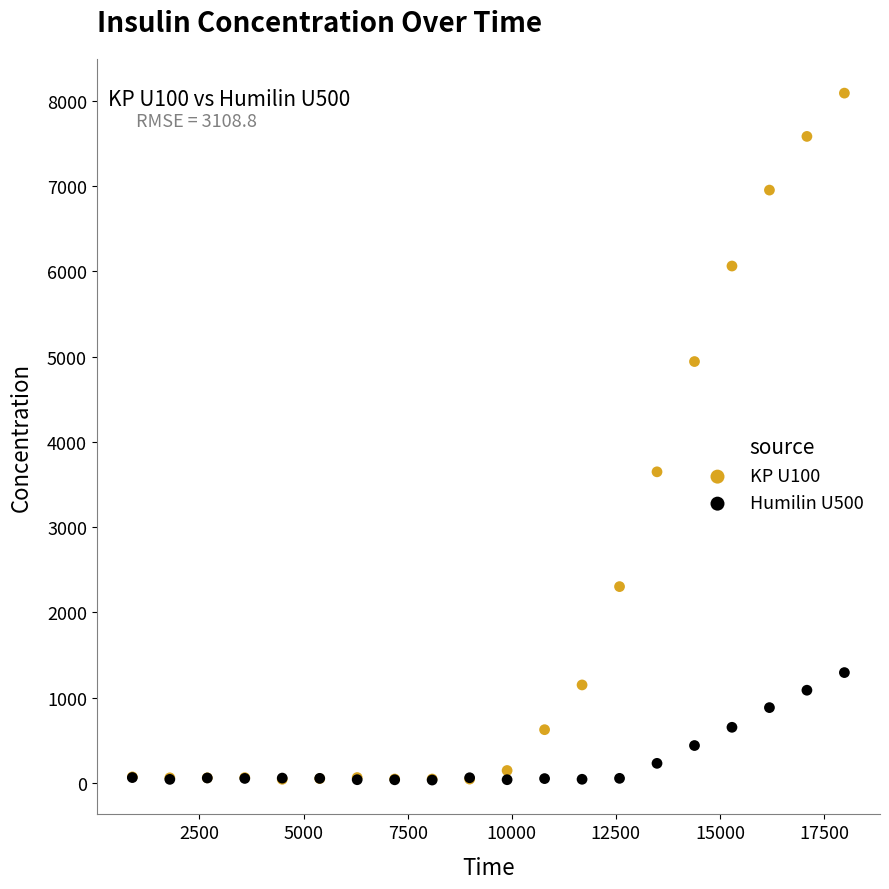

Across all series, what Y value is closest to 4062?

3649